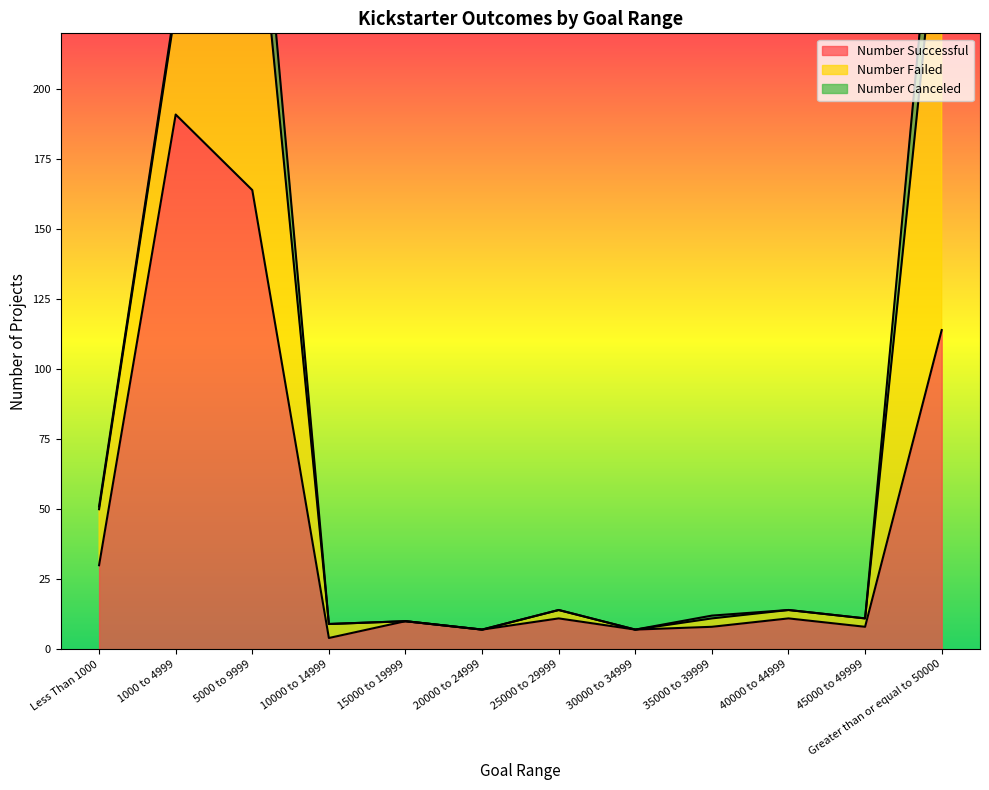

What is the lowest value of the Number Successful series?

4